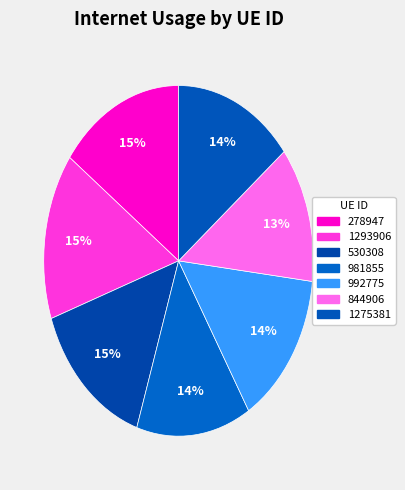

What percentage do 1275381 and 992775 together represent?

28.7%